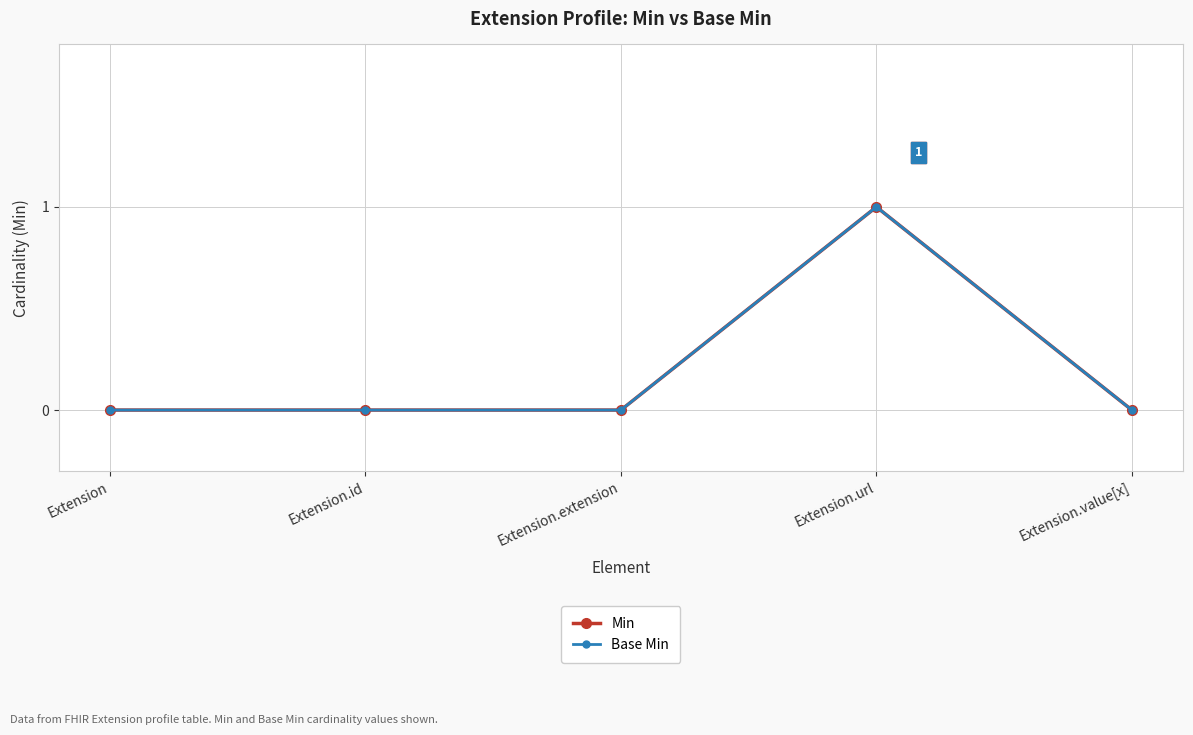

How many lines are shown in the chart?

2